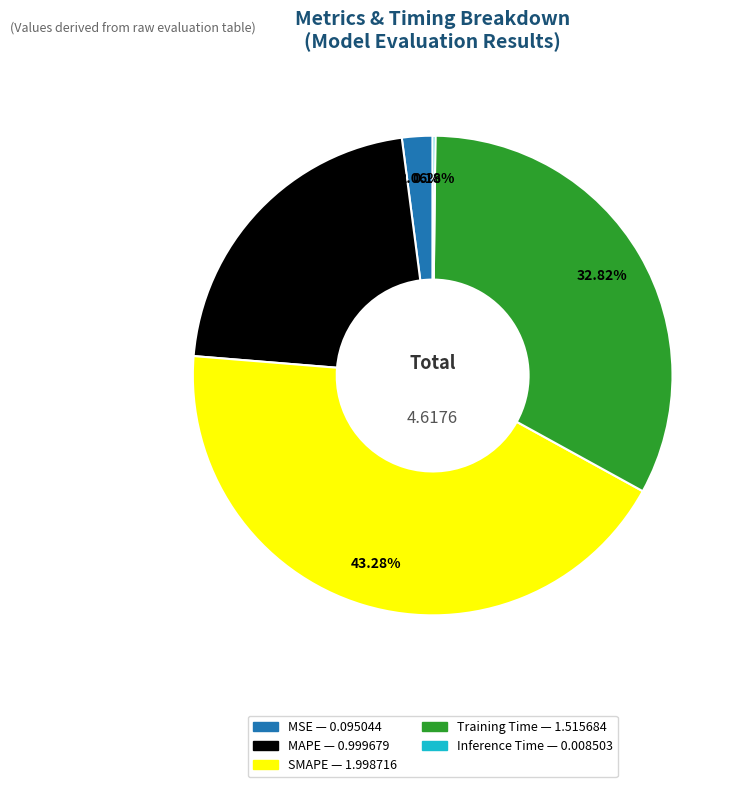

What percentage is the SMAPE slice, to the nearest percent?

43%